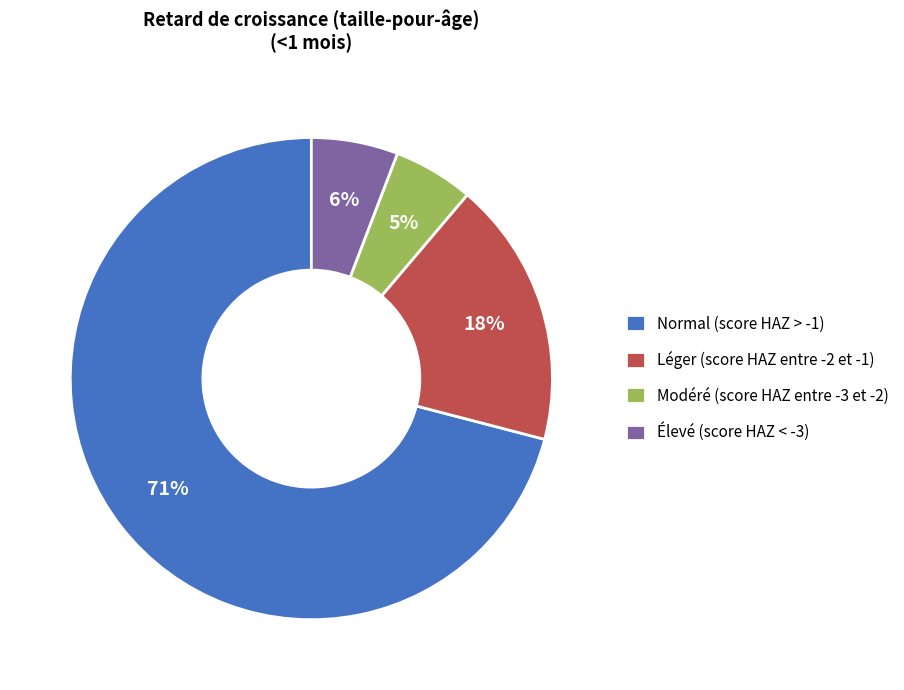

To the nearest percent, what is the combined percentage of Élevé (score HAZ < -3) and Léger (score HAZ entre -2 et -1)?

24%